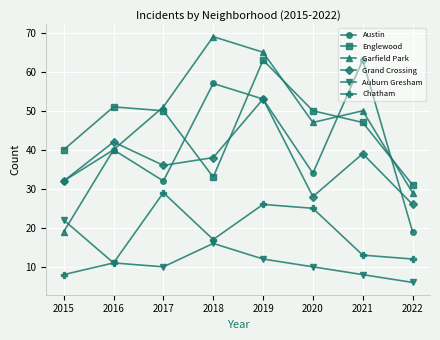

Does the chart have visible grid lines?

Yes